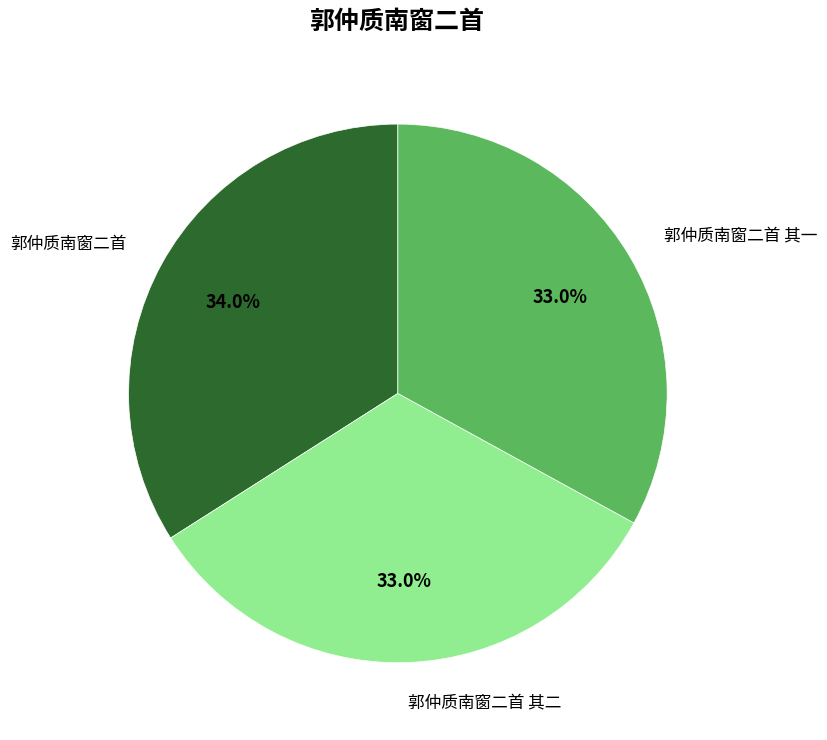

Is there a majority slice in this chart?

No